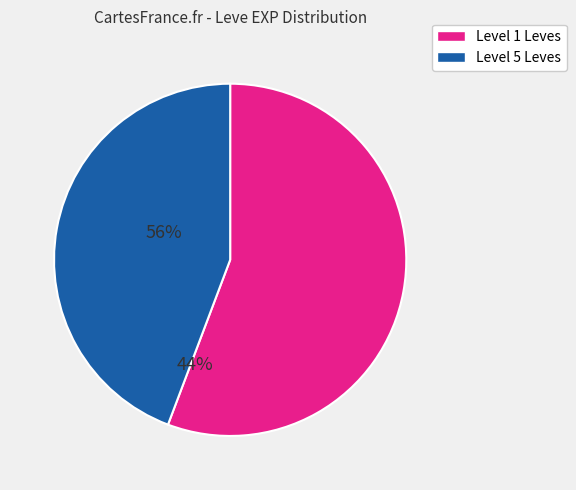

Is there a majority slice in this chart?

Yes